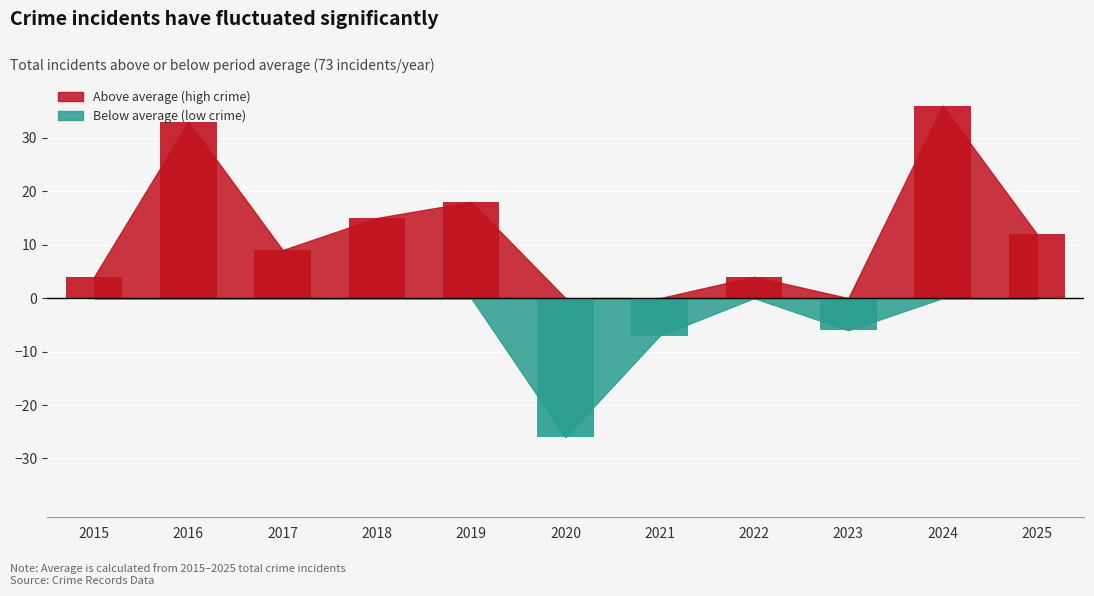

At how many categories does at least one series exceed 61?

10